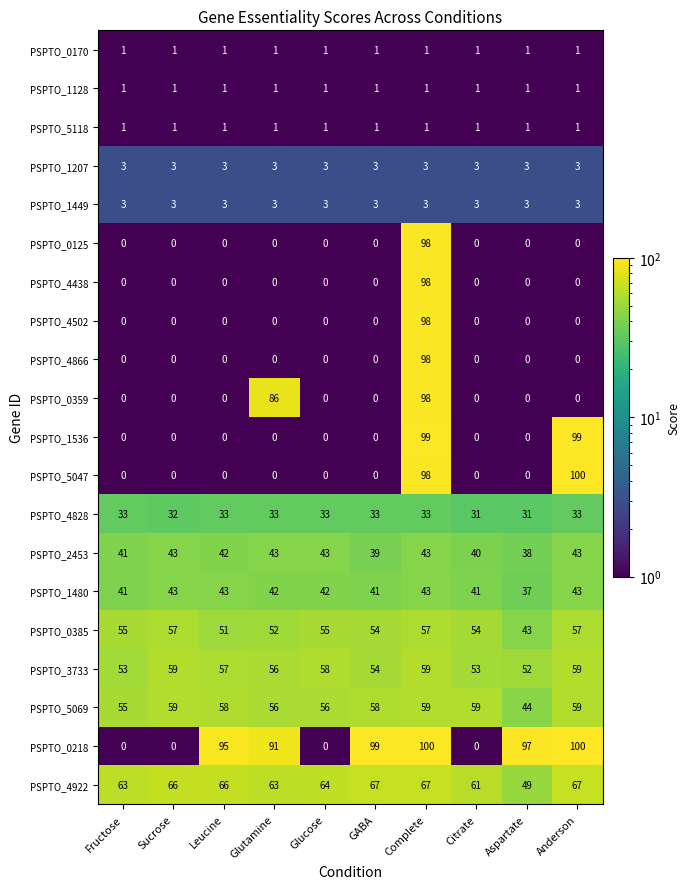

How many data points does each series have?

10